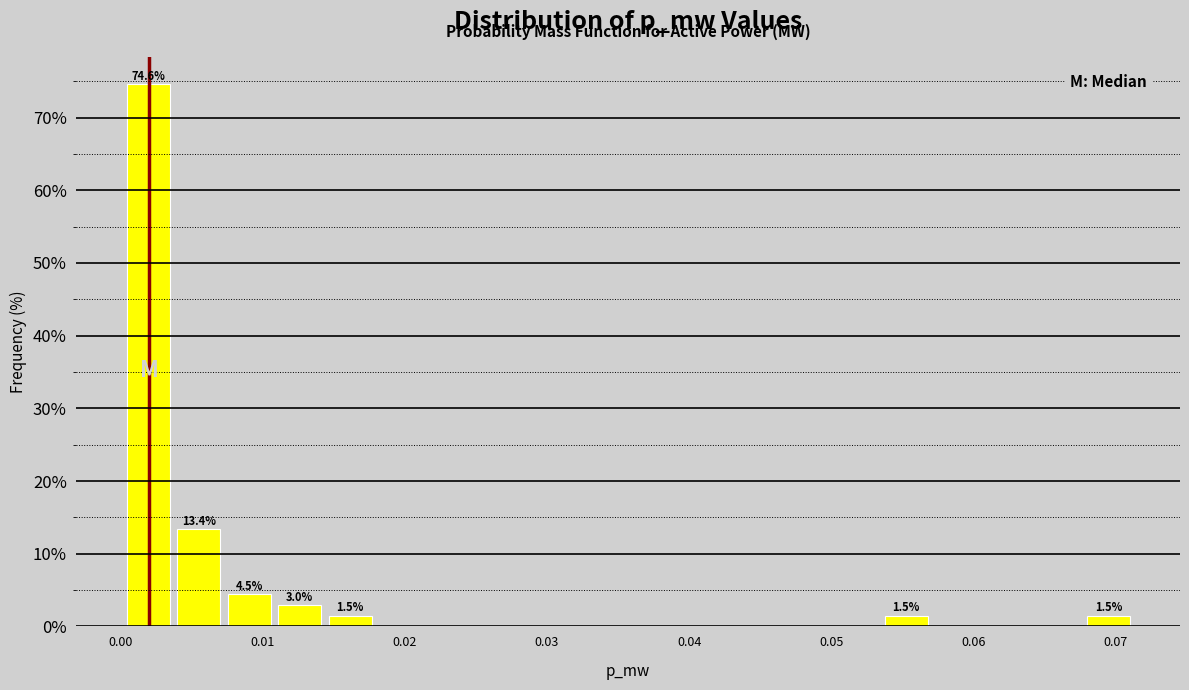

Read against the x-axis, roughly where is the centre of the tallest bar?

0.002